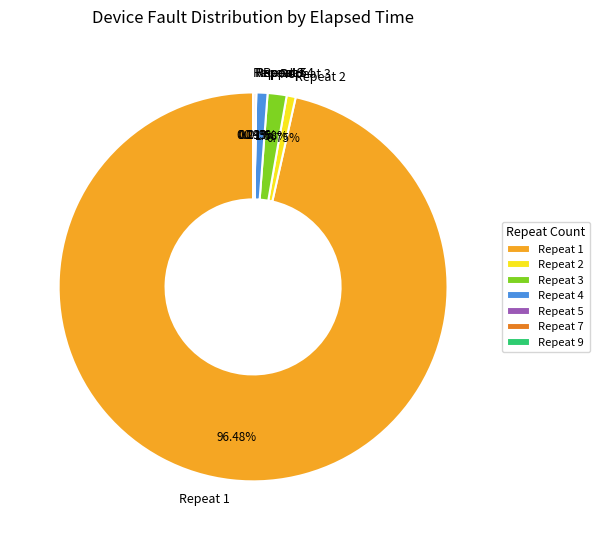

Which has a higher value, Repeat 3 or Repeat 4?

Repeat 3